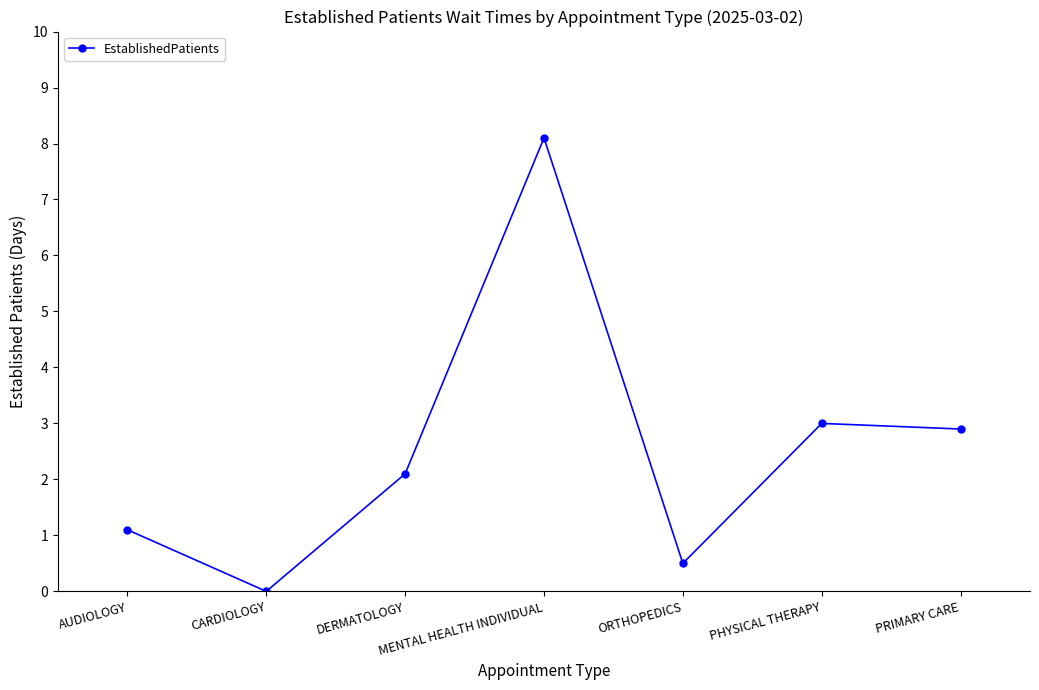

Does the chart display data point markers on the line(s)?

Yes